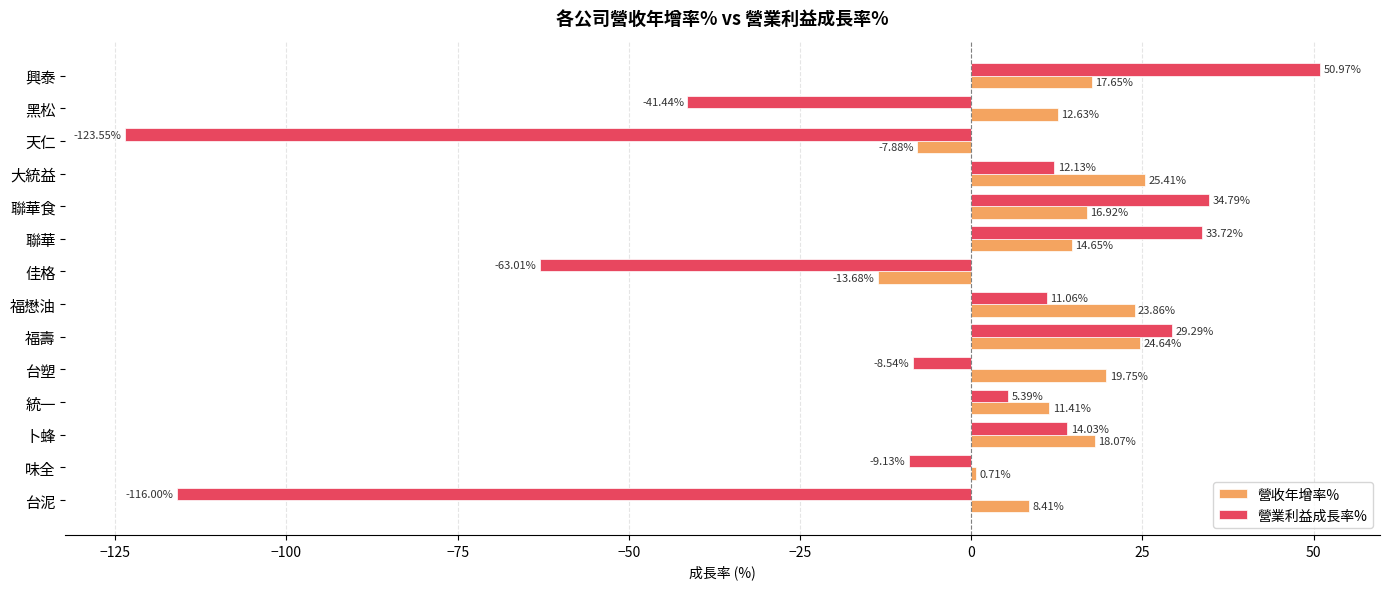

Where is 營業利益成長率% nearest to the value -36?

黑松